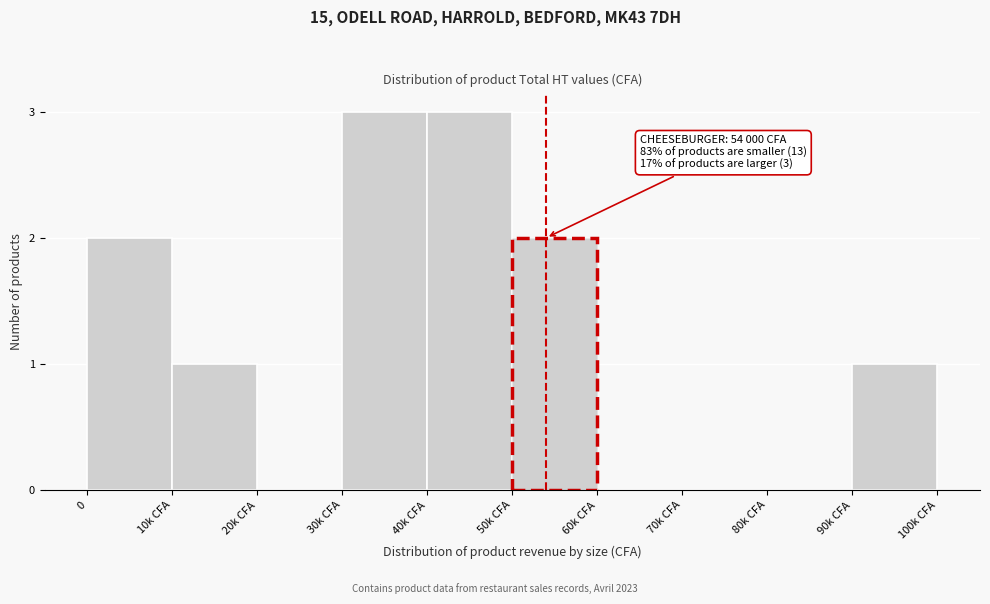

Reading left to right, what are all the values shown in this chart?

0=2	10k CFA=1	20k CFA=0	30k CFA=3	40k CFA=3	50k CFA=2	60k CFA=0	70k CFA=0	80k CFA=0	90k CFA=1